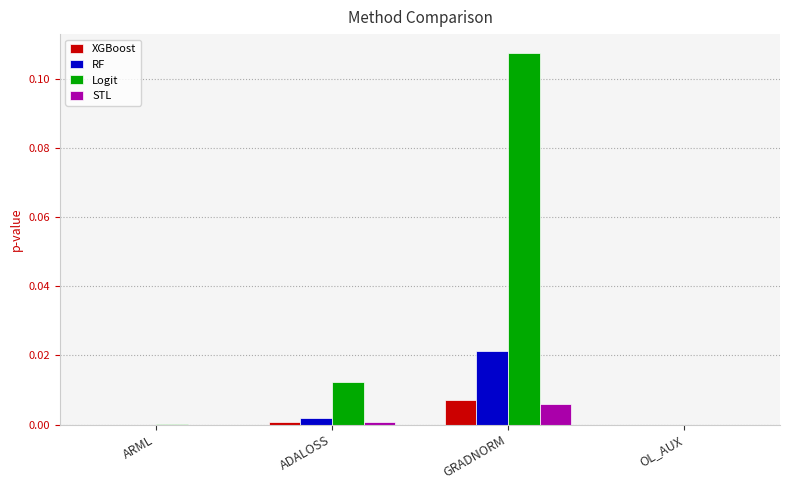

Which category has the highest value in the RF series?

GRADNORM